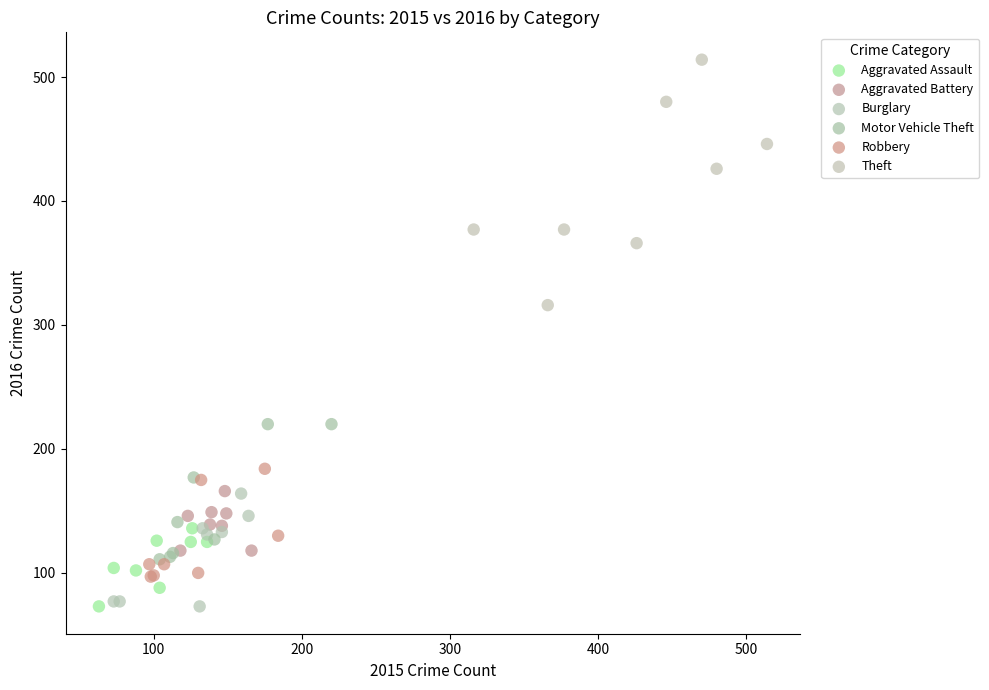

Which series reaches the maximum Y coordinate?

Theft